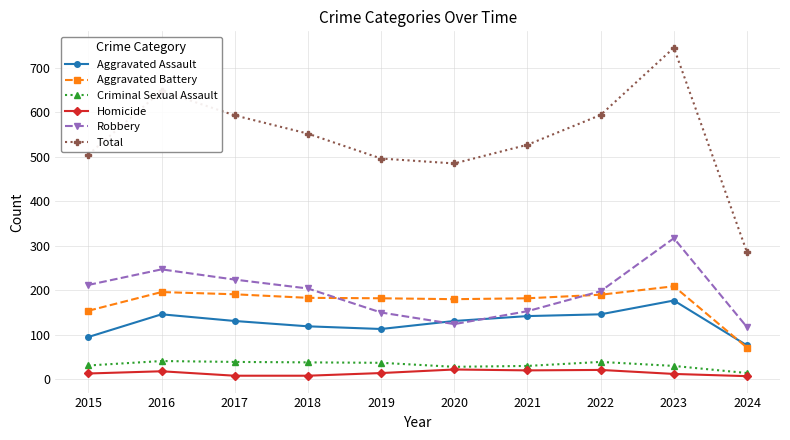

True or false: Homicide has more than 0 interior local peaks.

True